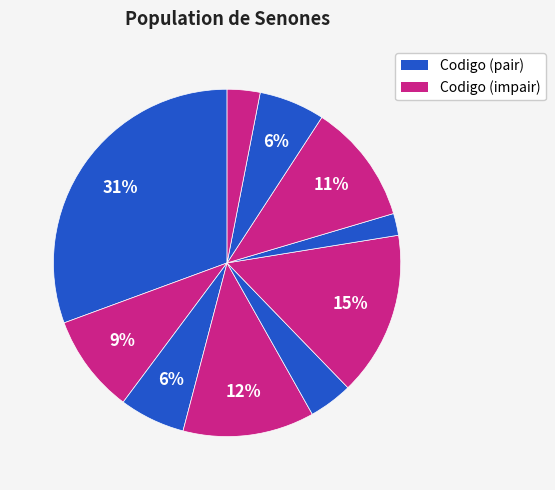

Which slice is the smallest?

7